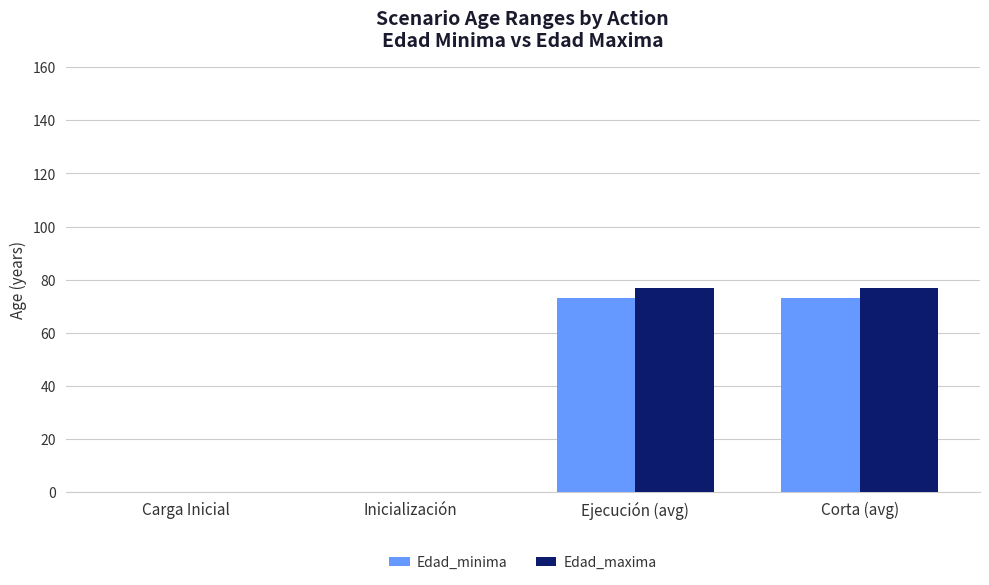

What is the average value of the Edad_minima series?

36.5